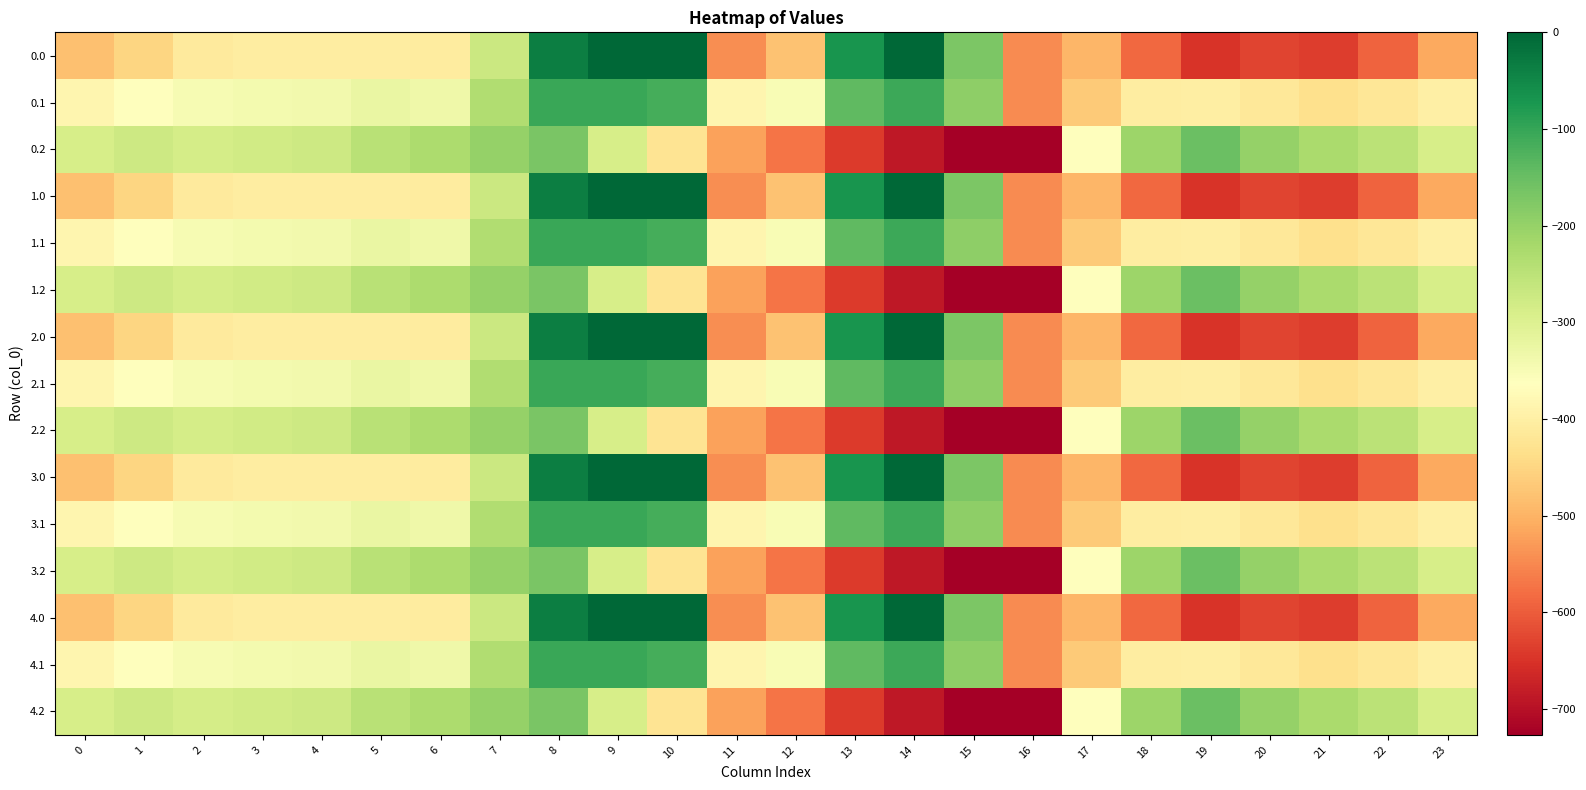

Reading right to left, list all the values displayed in this chart.

0.0: 23=-511.3	22=-592.3	21=-638.4	20=-629.9	19=-649.2	18=-586.7	17=-494.8	16=-545.4	15=-172.8	14=-0.3	13=-70.2	12=-477.2	11=-544.3	10=0.0	9=0.0	8=-35.0	7=-270.7	6=-408.0	5=-403.8	4=-404.9	3=-404.4	2=-410.3	1=-449.5	0=-482.0
0.1: 23=-399.4	22=-419.9	21=-432.4	20=-414.5	19=-400.2	18=-405.4	17=-466.6	16=-547.3	15=-190.4	14=-105.5	13=-141.2	12=-350.8	11=-384.7	10=-114.0	9=-104.8	8=-102.3	7=-234.9	6=-332.2	5=-325.7	4=-339.6	3=-342.7	2=-347.9	1=-361.1	0=-384.6
0.2: 23=-287.5	22=-247.4	21=-226.4	20=-199.2	19=-151.0	18=-210.0	17=-362.4	16=-726.6	15=-725.8	14=-687.4	13=-640.4	12=-571.2	11=-520.6	10=-423.5	9=-288.5	8=-169.5	7=-199.0	6=-228.8	5=-245.0	4=-274.4	3=-281.0	2=-285.5	1=-272.7	0=-287.1
1.0: 23=-511.3	22=-592.3	21=-638.4	20=-629.9	19=-649.2	18=-586.7	17=-494.8	16=-545.4	15=-172.8	14=-0.3	13=-70.2	12=-477.2	11=-544.3	10=0.0	9=0.0	8=-35.0	7=-270.7	6=-408.0	5=-403.8	4=-404.9	3=-404.4	2=-410.3	1=-449.5	0=-482.0
1.1: 23=-399.4	22=-419.9	21=-432.4	20=-414.5	19=-400.2	18=-405.4	17=-466.6	16=-547.3	15=-190.4	14=-105.5	13=-141.2	12=-350.8	11=-384.7	10=-114.0	9=-104.8	8=-102.3	7=-234.9	6=-332.2	5=-325.7	4=-339.6	3=-342.7	2=-347.9	1=-361.1	0=-384.6
1.2: 23=-287.5	22=-247.4	21=-226.4	20=-199.2	19=-151.0	18=-210.0	17=-362.4	16=-726.6	15=-725.8	14=-687.4	13=-640.4	12=-571.2	11=-520.6	10=-423.5	9=-288.5	8=-169.5	7=-199.0	6=-228.8	5=-245.0	4=-274.4	3=-281.0	2=-285.5	1=-272.7	0=-287.1
2.0: 23=-511.3	22=-592.3	21=-638.4	20=-629.9	19=-649.2	18=-586.7	17=-494.8	16=-545.4	15=-172.8	14=-0.3	13=-70.2	12=-477.2	11=-544.3	10=0.0	9=0.0	8=-35.0	7=-270.7	6=-408.0	5=-403.8	4=-404.9	3=-404.4	2=-410.3	1=-449.5	0=-482.0
2.1: 23=-399.4	22=-419.9	21=-432.4	20=-414.5	19=-400.2	18=-405.4	17=-466.6	16=-547.3	15=-190.4	14=-105.5	13=-141.2	12=-350.8	11=-384.7	10=-114.0	9=-104.8	8=-102.3	7=-234.9	6=-332.2	5=-325.7	4=-339.6	3=-342.7	2=-347.9	1=-361.1	0=-384.6
2.2: 23=-287.5	22=-247.4	21=-226.4	20=-199.2	19=-151.0	18=-210.0	17=-362.4	16=-726.6	15=-725.8	14=-687.4	13=-640.4	12=-571.2	11=-520.6	10=-423.5	9=-288.5	8=-169.5	7=-199.0	6=-228.8	5=-245.0	4=-274.4	3=-281.0	2=-285.5	1=-272.7	0=-287.1
3.0: 23=-511.3	22=-592.3	21=-638.4	20=-629.9	19=-649.2	18=-586.7	17=-494.8	16=-545.4	15=-172.8	14=-0.3	13=-70.2	12=-477.2	11=-544.3	10=0.0	9=0.0	8=-35.0	7=-270.7	6=-408.0	5=-403.8	4=-404.9	3=-404.4	2=-410.3	1=-449.5	0=-482.0
3.1: 23=-399.4	22=-419.9	21=-432.4	20=-414.5	19=-400.2	18=-405.4	17=-466.6	16=-547.3	15=-190.4	14=-105.5	13=-141.2	12=-350.8	11=-384.7	10=-114.0	9=-104.8	8=-102.3	7=-234.9	6=-332.2	5=-325.7	4=-339.6	3=-342.7	2=-347.9	1=-361.1	0=-384.6
3.2: 23=-287.5	22=-247.4	21=-226.4	20=-199.2	19=-151.0	18=-210.0	17=-362.4	16=-726.6	15=-725.8	14=-687.4	13=-640.4	12=-571.2	11=-520.6	10=-423.5	9=-288.5	8=-169.5	7=-199.0	6=-228.8	5=-245.0	4=-274.4	3=-281.0	2=-285.5	1=-272.7	0=-287.1
4.0: 23=-511.3	22=-592.3	21=-638.4	20=-629.9	19=-649.2	18=-586.7	17=-494.8	16=-545.4	15=-172.8	14=-0.3	13=-70.2	12=-477.2	11=-544.3	10=0.0	9=0.0	8=-35.0	7=-270.7	6=-408.0	5=-403.8	4=-404.9	3=-404.4	2=-410.3	1=-449.5	0=-482.0
4.1: 23=-399.4	22=-419.9	21=-432.4	20=-414.5	19=-400.2	18=-405.4	17=-466.6	16=-547.3	15=-190.4	14=-105.5	13=-141.2	12=-350.8	11=-384.7	10=-114.0	9=-104.8	8=-102.3	7=-234.9	6=-332.2	5=-325.7	4=-339.6	3=-342.7	2=-347.9	1=-361.1	0=-384.6
4.2: 23=-287.5	22=-247.4	21=-226.4	20=-199.2	19=-151.0	18=-210.0	17=-362.4	16=-726.6	15=-725.8	14=-687.4	13=-640.4	12=-571.2	11=-520.6	10=-423.5	9=-288.5	8=-169.5	7=-199.0	6=-228.8	5=-245.0	4=-274.4	3=-281.0	2=-285.5	1=-272.7	0=-287.1